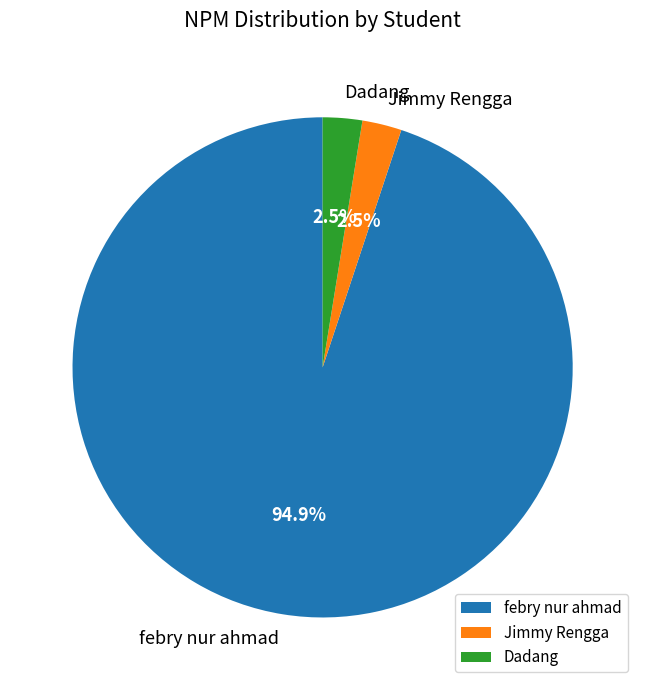

True or false: febry nur ahmad accounts for 95% of the total.

True